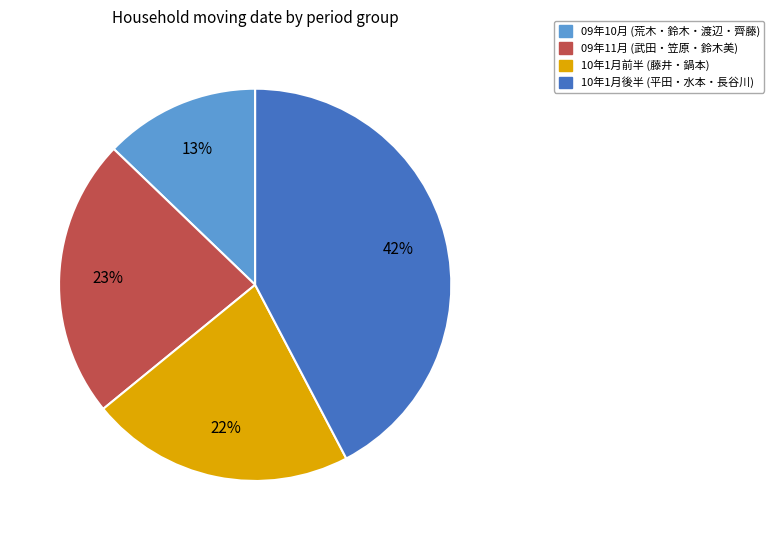

Between 09年11月 (武田・笠原・鈴木美) and 10年1月後半 (平田・水本・長谷川), which is larger?

10年1月後半 (平田・水本・長谷川)